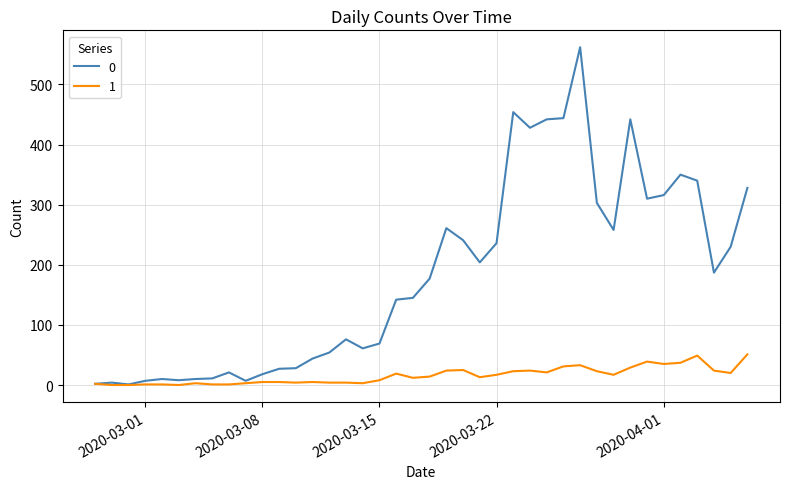

What is the maximum value shown in the chart?

562